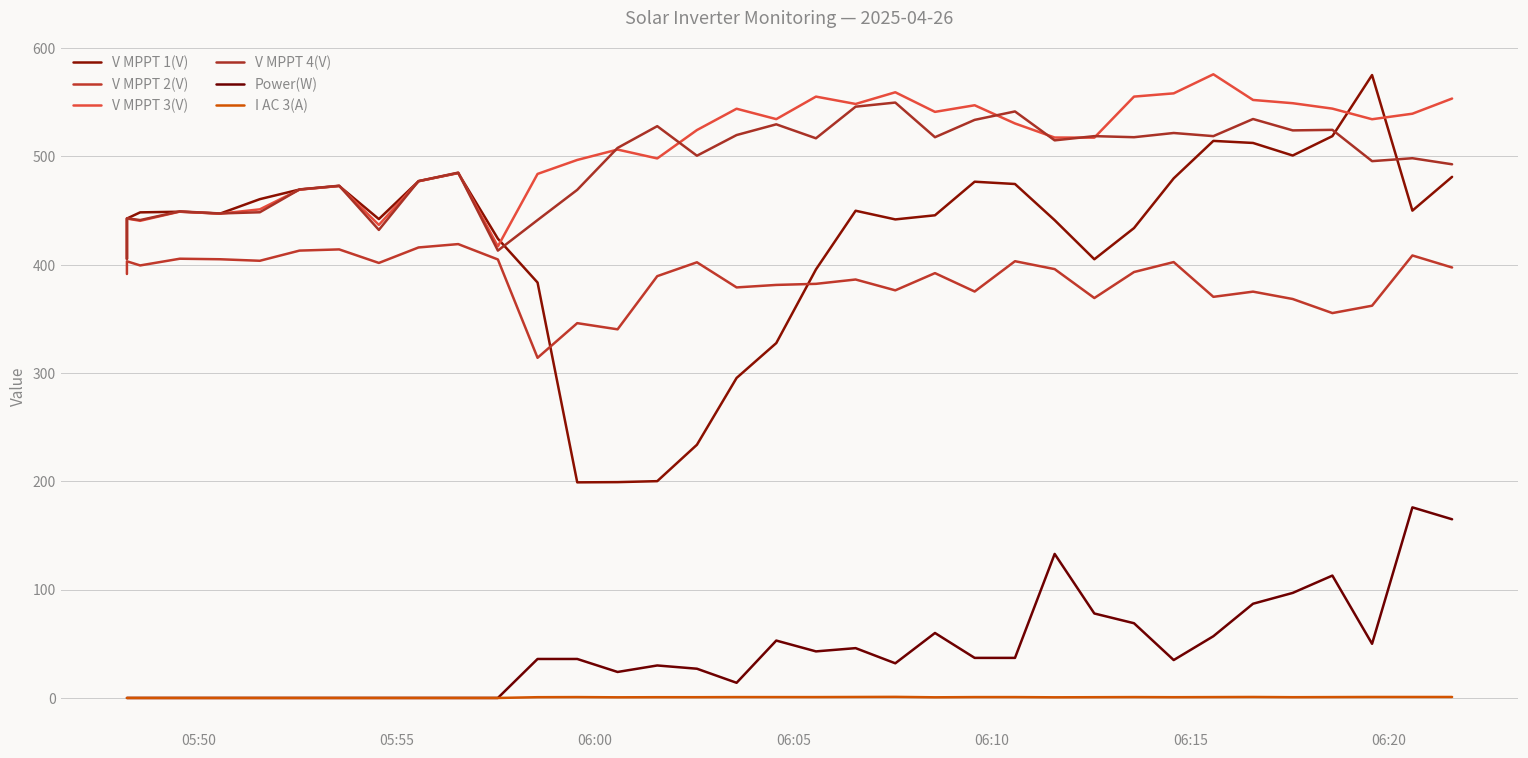

Which series has the largest total across all categories?

V MPPT 3(V)